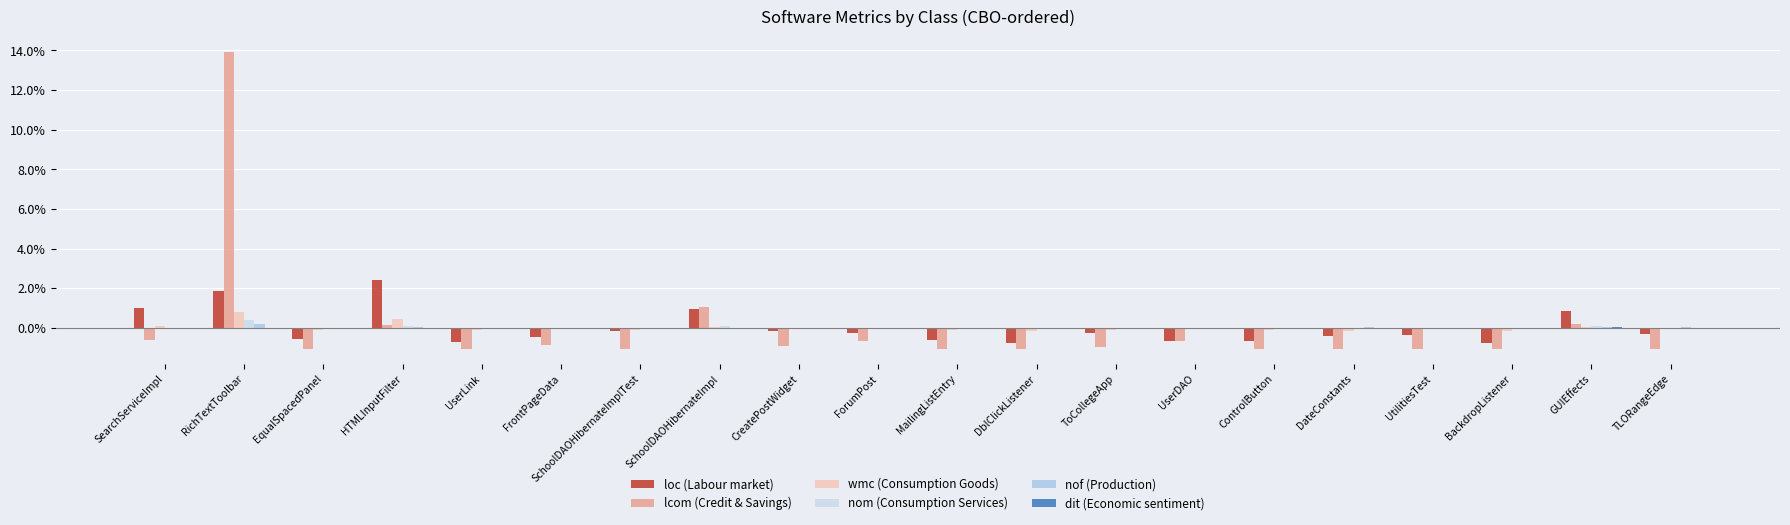

How many distinct data groups are displayed?

6